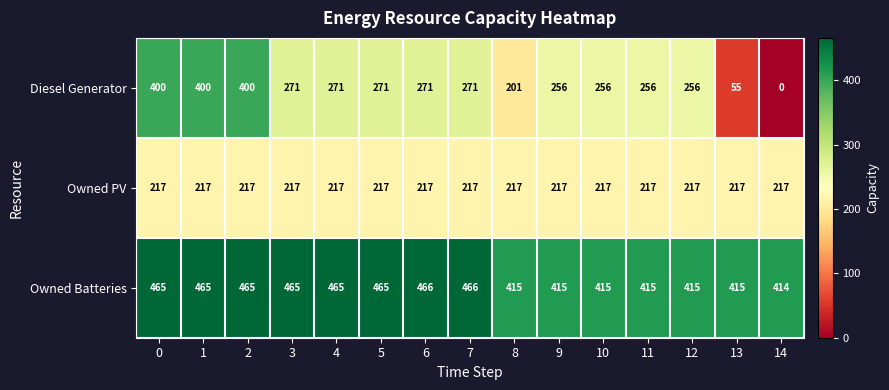

What is the total value across all series at 5?

953